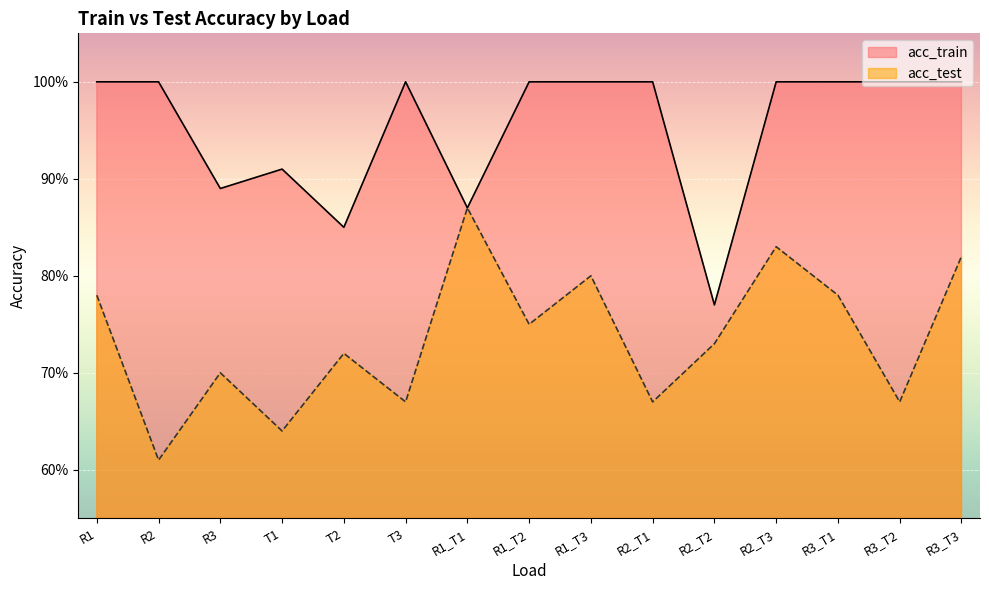

What is the greatest value displayed?

1.0